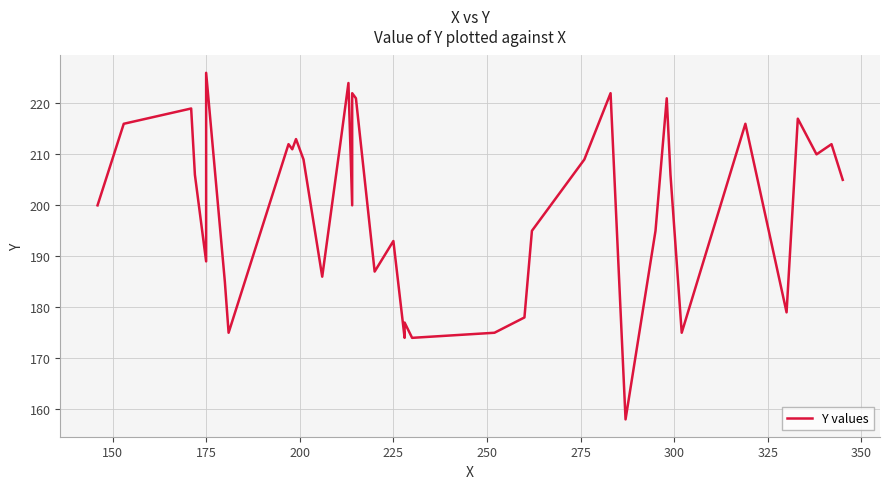

What is the minimum value shown in the chart?

158